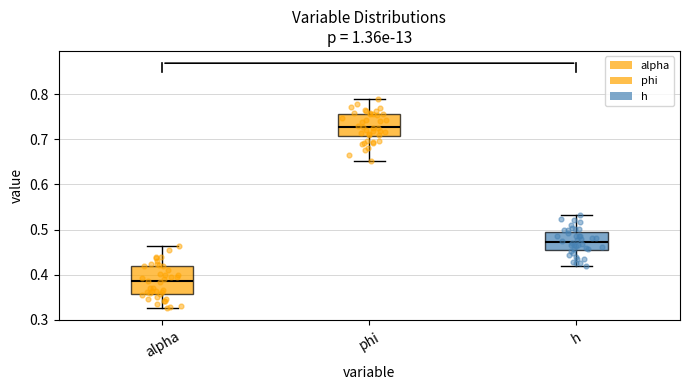

Which box's median line is the highest?

phi